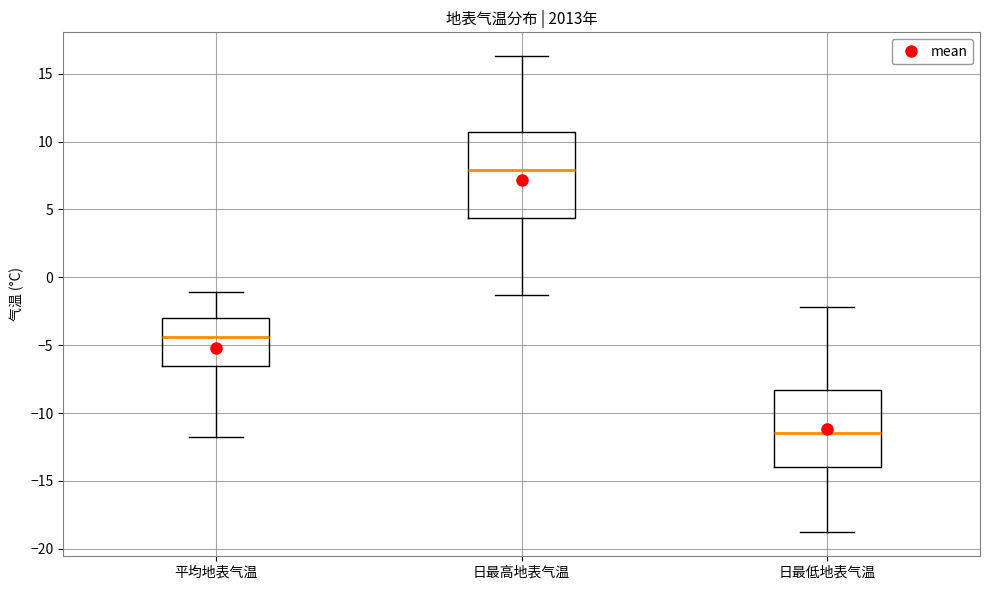

Where does the median line of the box for 日最高地表气温 sit on the y-axis? The values are not printed on the chart, so give them approximately, as read against the axis.

8.0